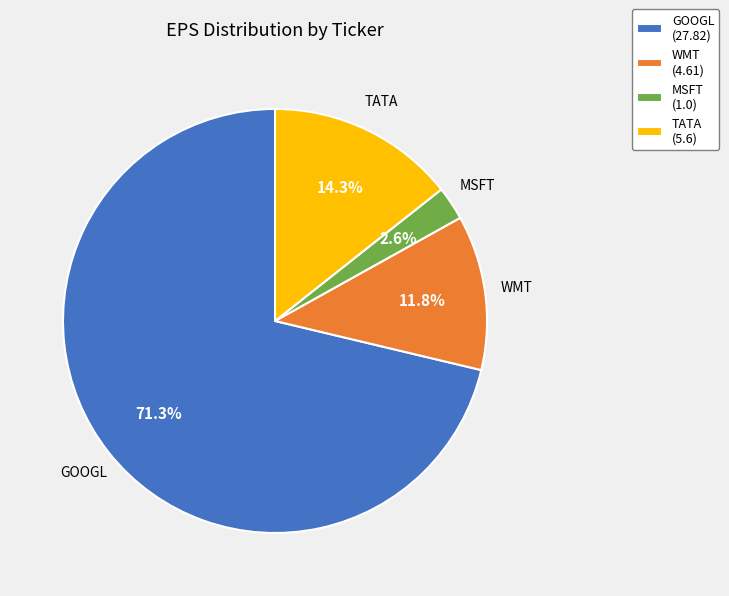

Do GOOGL and TATA together represent more than half of the pie?

Yes